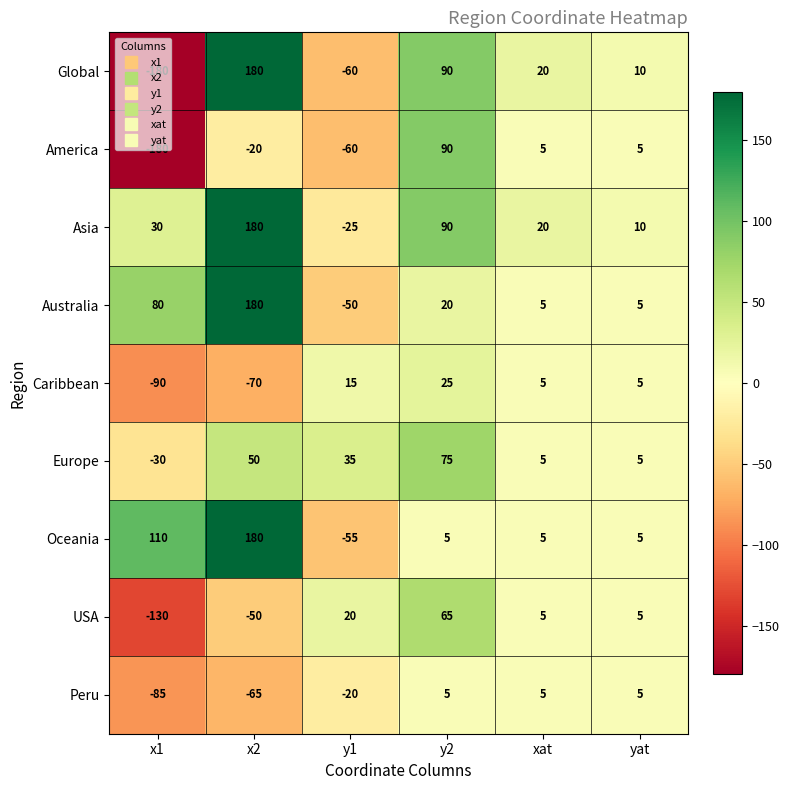

Which series changed the most between y1 and yat?

Global